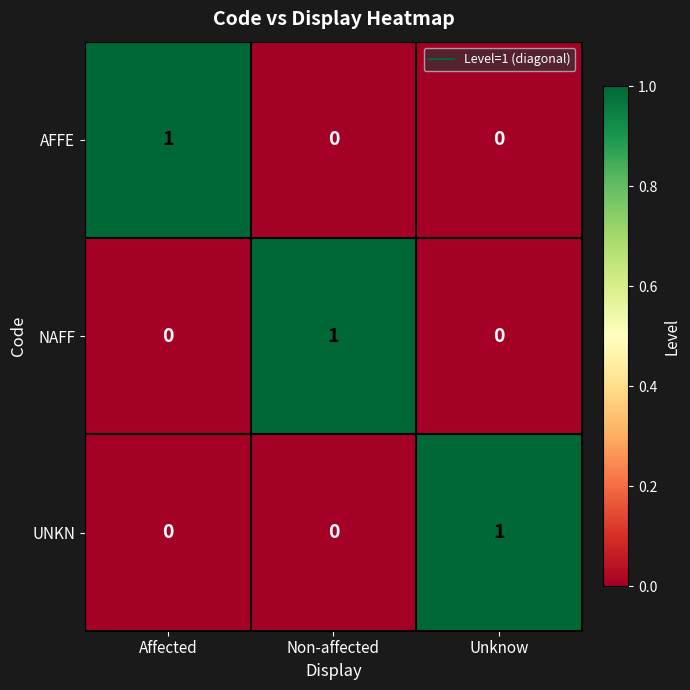

Which category has the highest value in the NAFF series?

Non-affected